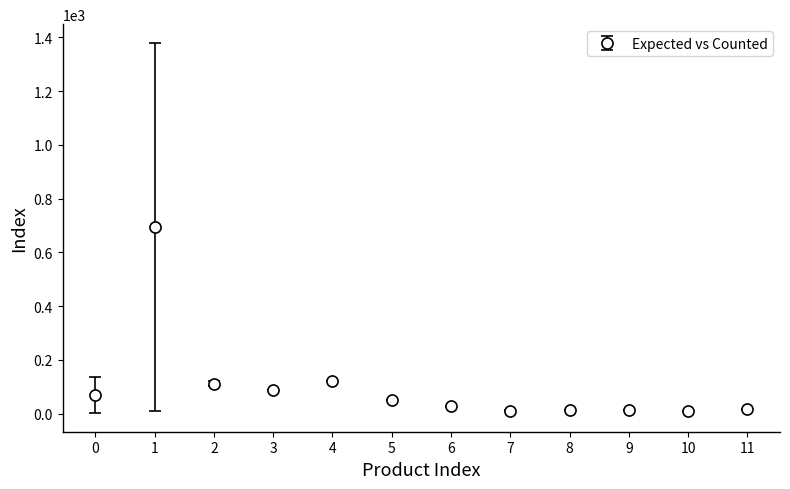

What is the difference between the second highest and minimum values?

110.0